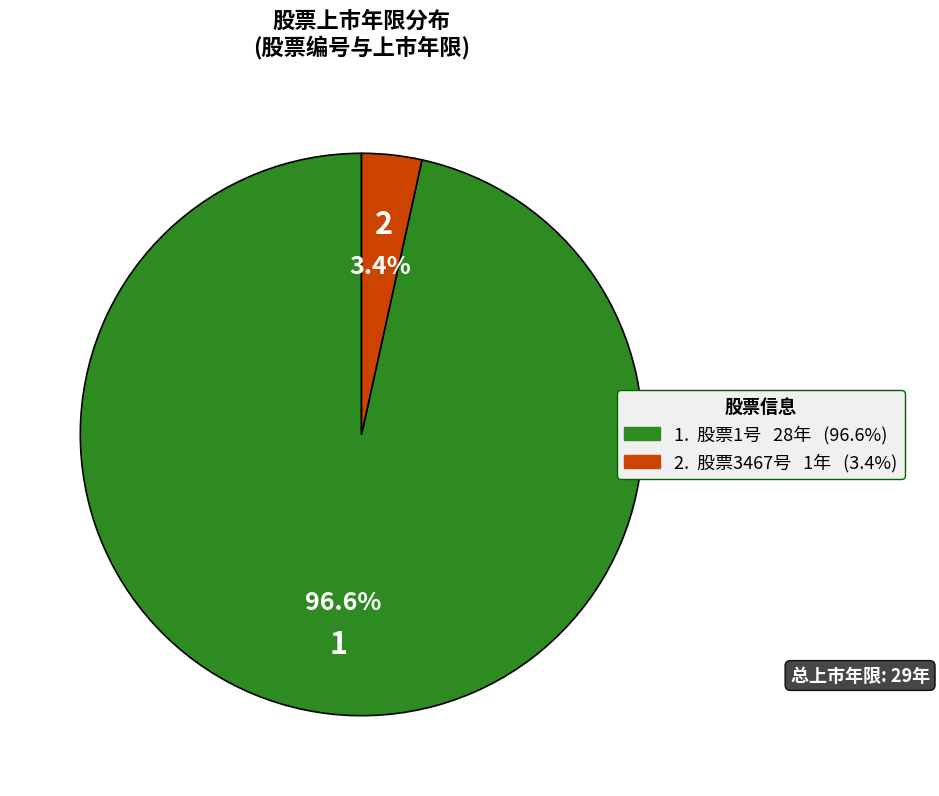

Is there a majority slice in this chart?

Yes